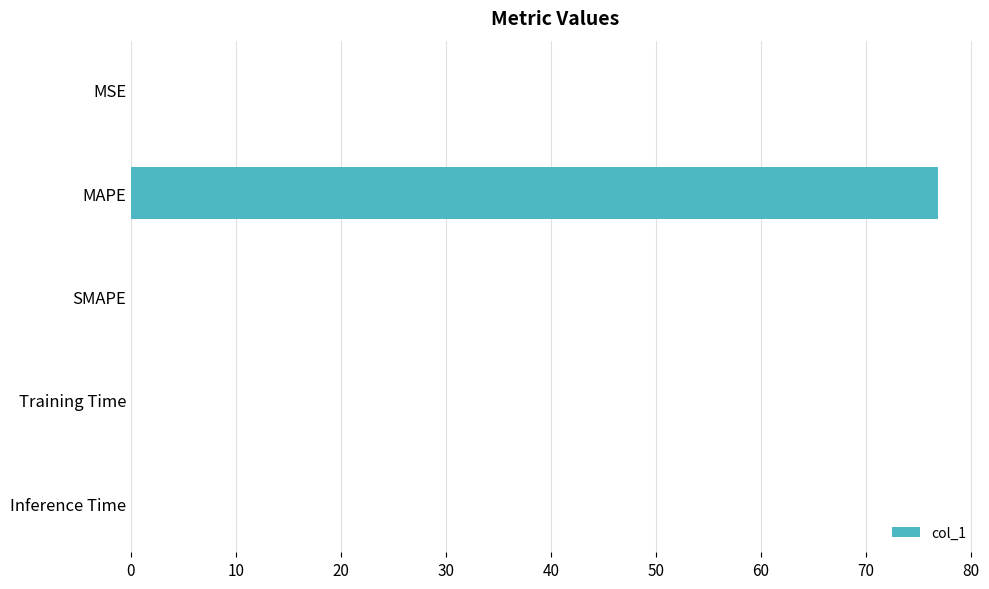

What is the sum of all values?

77.0